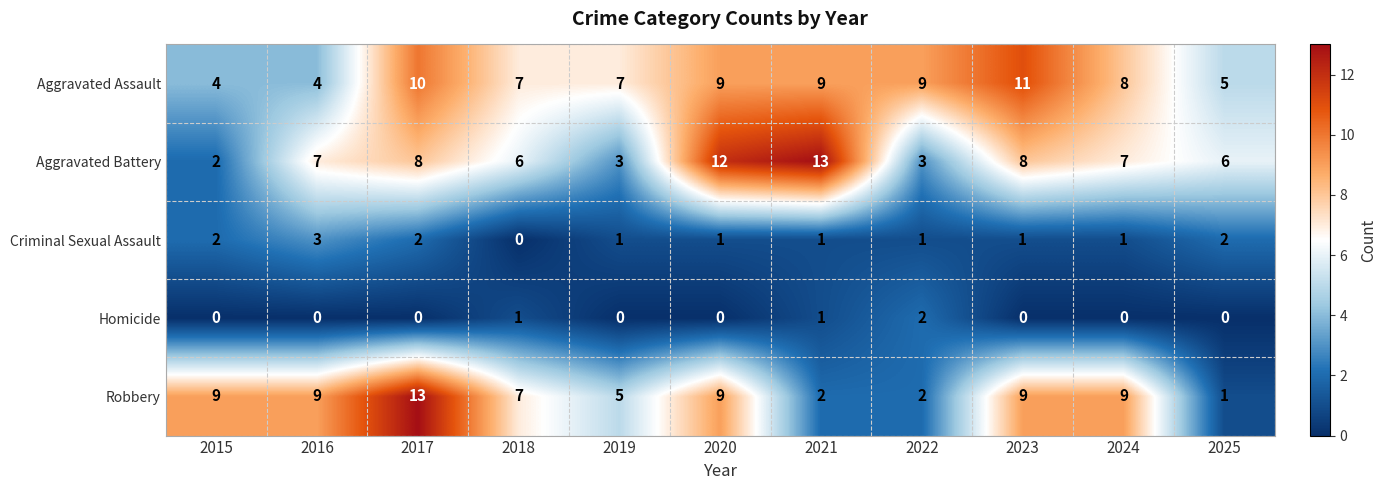

What is the highest value of the Aggravated Assault series?

11